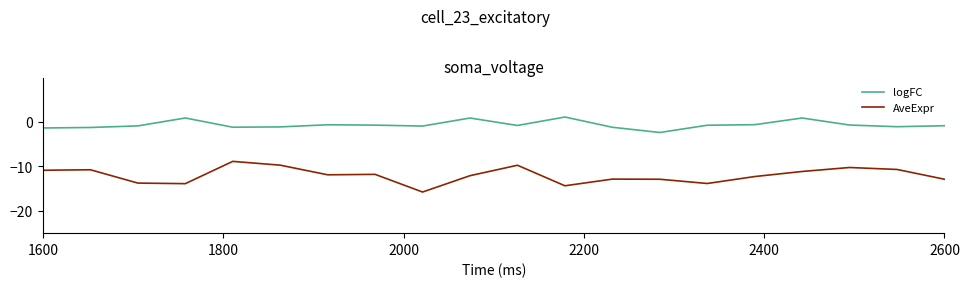

Which series has the largest total across all categories?

logFC